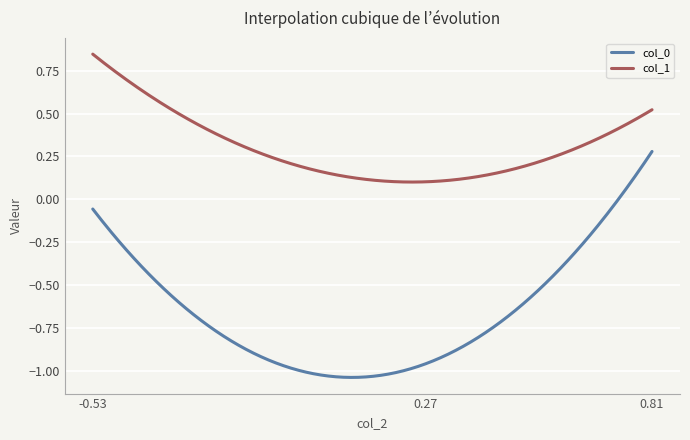

What is the difference between the maximum and minimum values in the col_0 series?

1.3